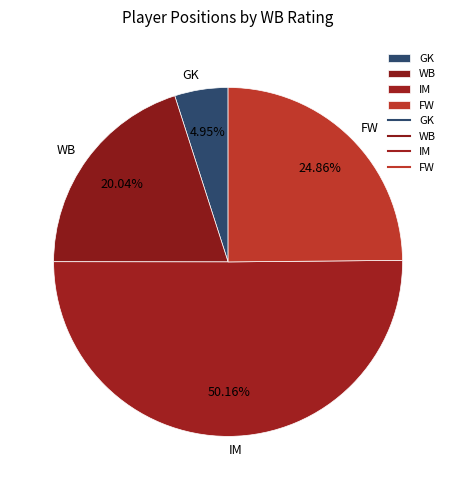

How much of the chart is everything except FW?

75.1%